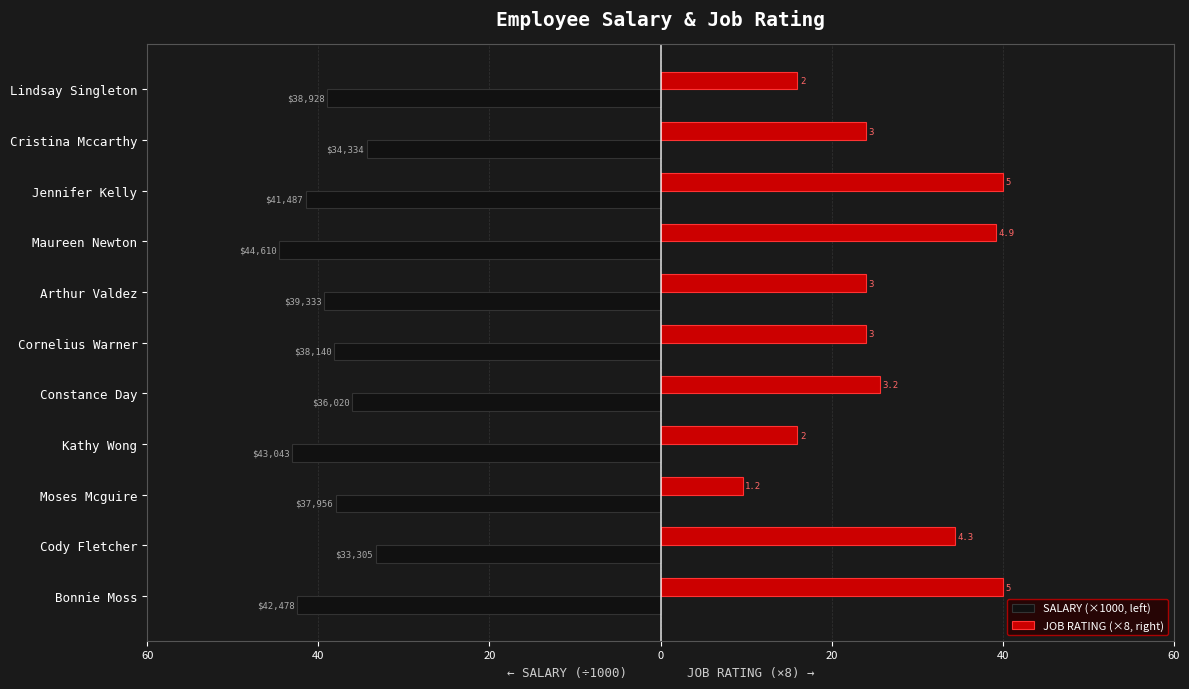

What is the highest value of the JOB RATING (×8, right) series?

40.0